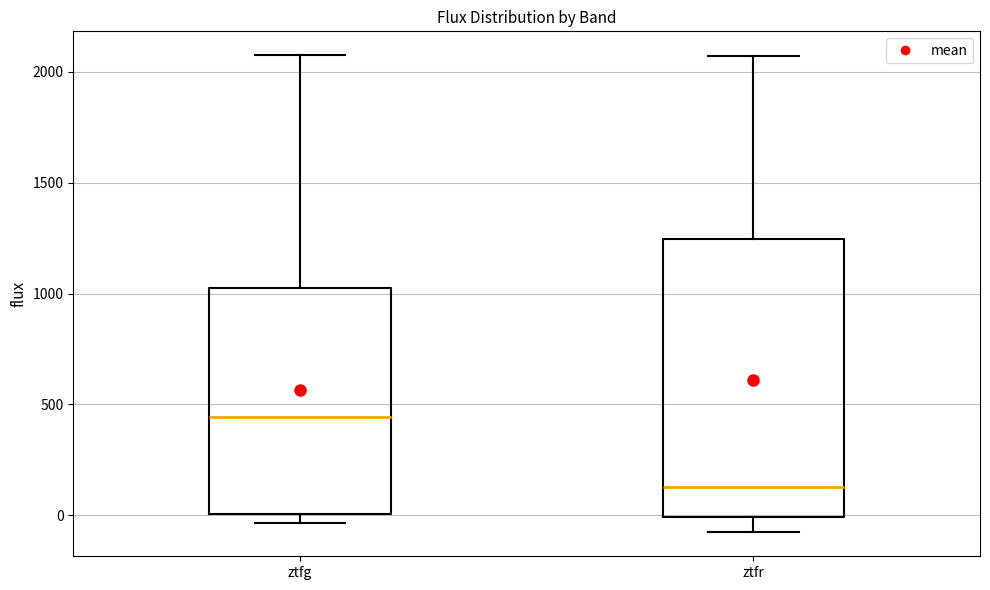

Reading left to right, read every box against the y-axis: the position of its median line, the range the box covers, and the ends of its whiskers. The values are not printed on the chart, so give them approximately, as read against the axis.

ztfg: median 450, box 0 to 1050, whiskers -50 to 2100
ztfr: median 150, box 0 to 1250, whiskers -100 to 2050